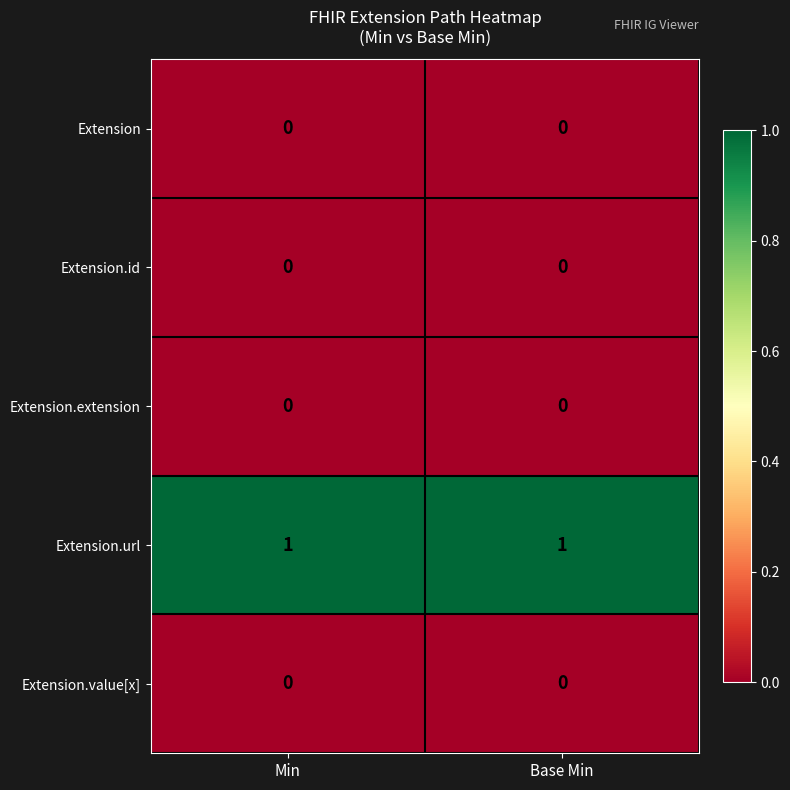

At how many categories does at least one series exceed 0?

2